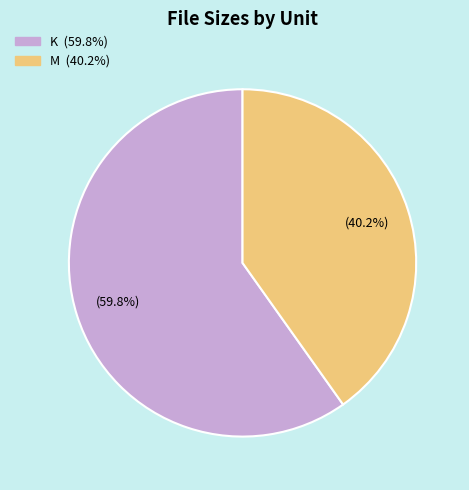

Is there any slice that represents more than half of the pie?

Yes